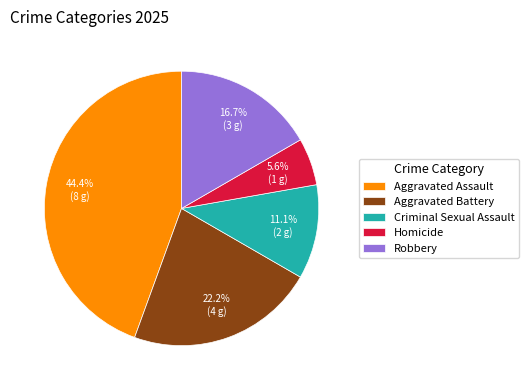

Between Homicide and Aggravated Assault, which is larger?

Aggravated Assault